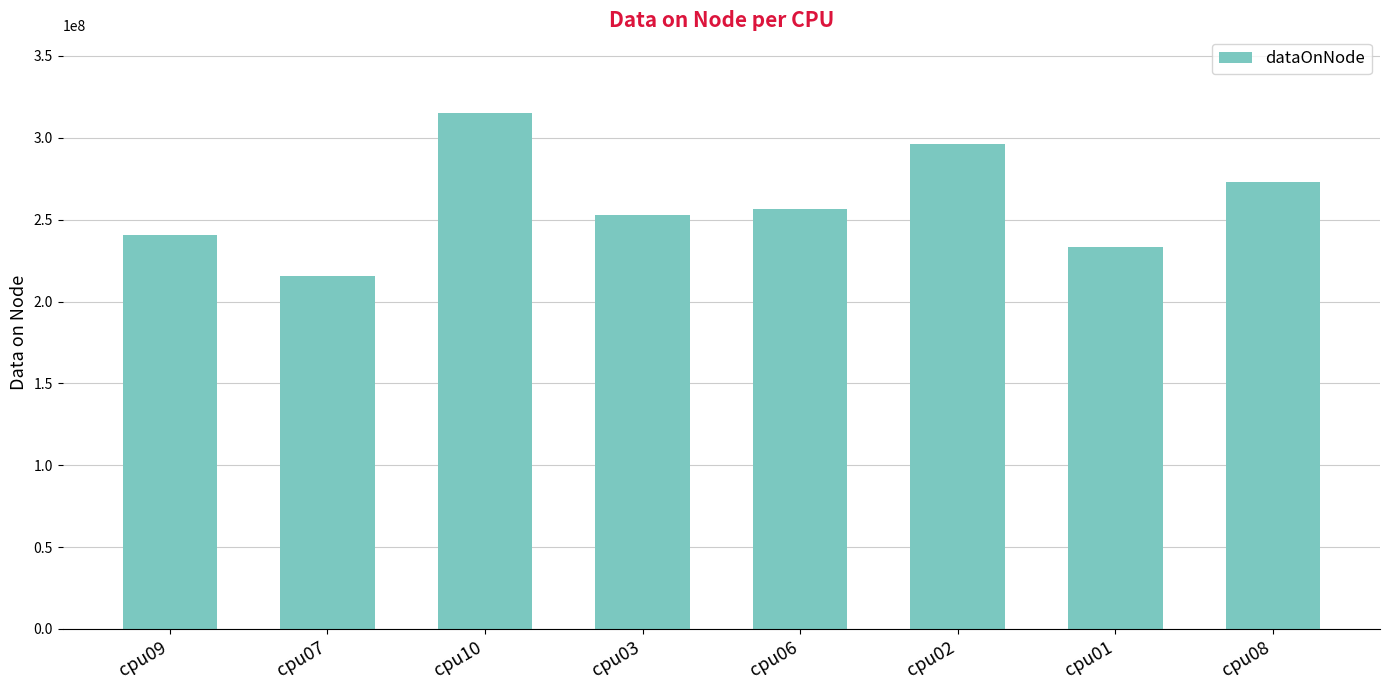

Are the bars horizontal?

No